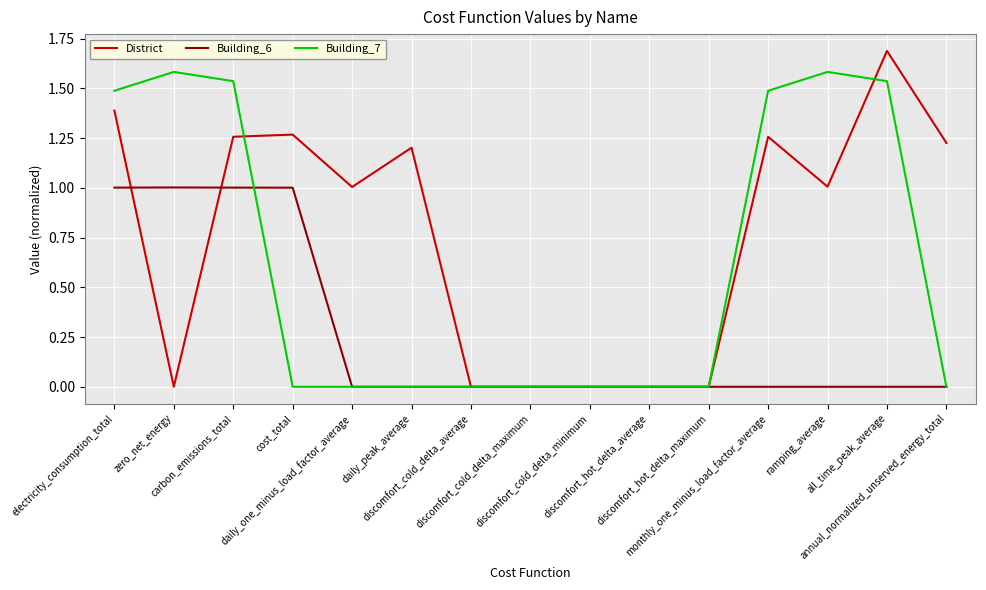

Which series has the largest total across all categories?

District